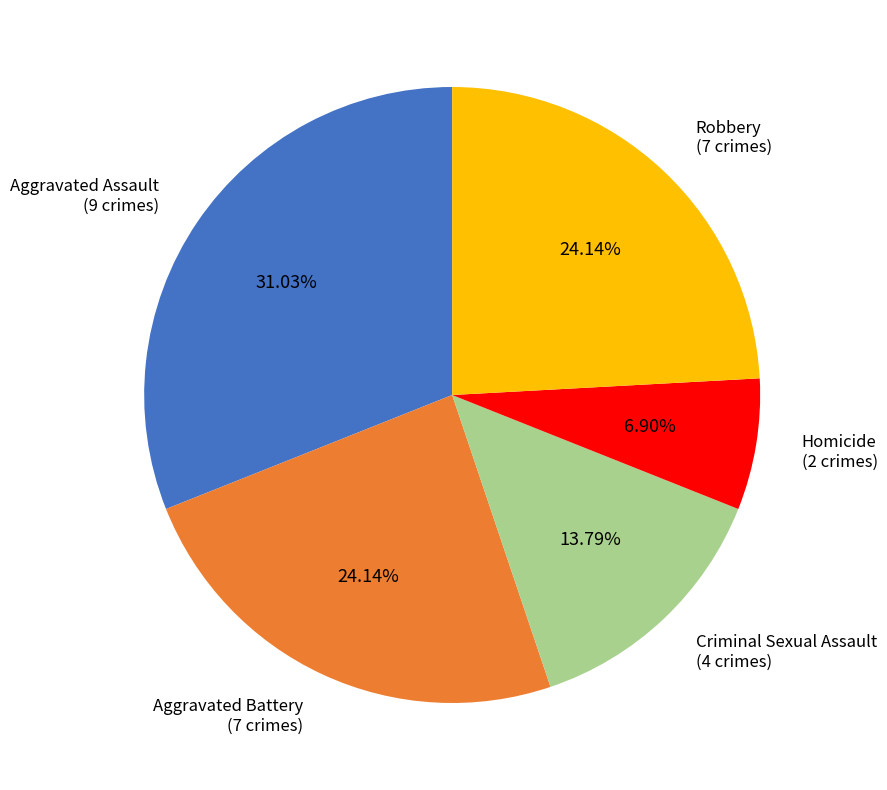

Is there a majority slice in this chart?

No